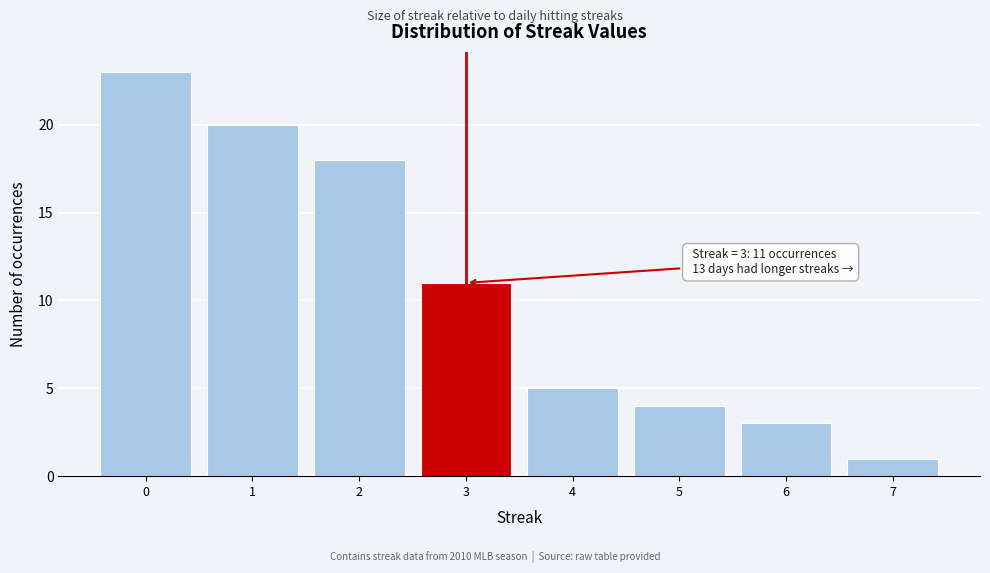

Reading left to right, list all the values displayed in this chart.

23	20	18	11	5	4	3	1